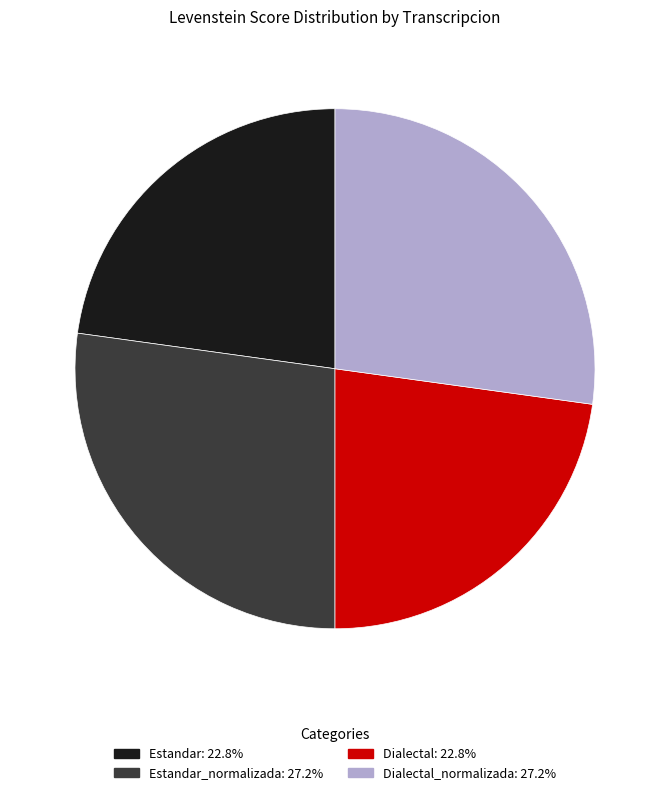

Is there any slice that represents more than half of the pie?

No